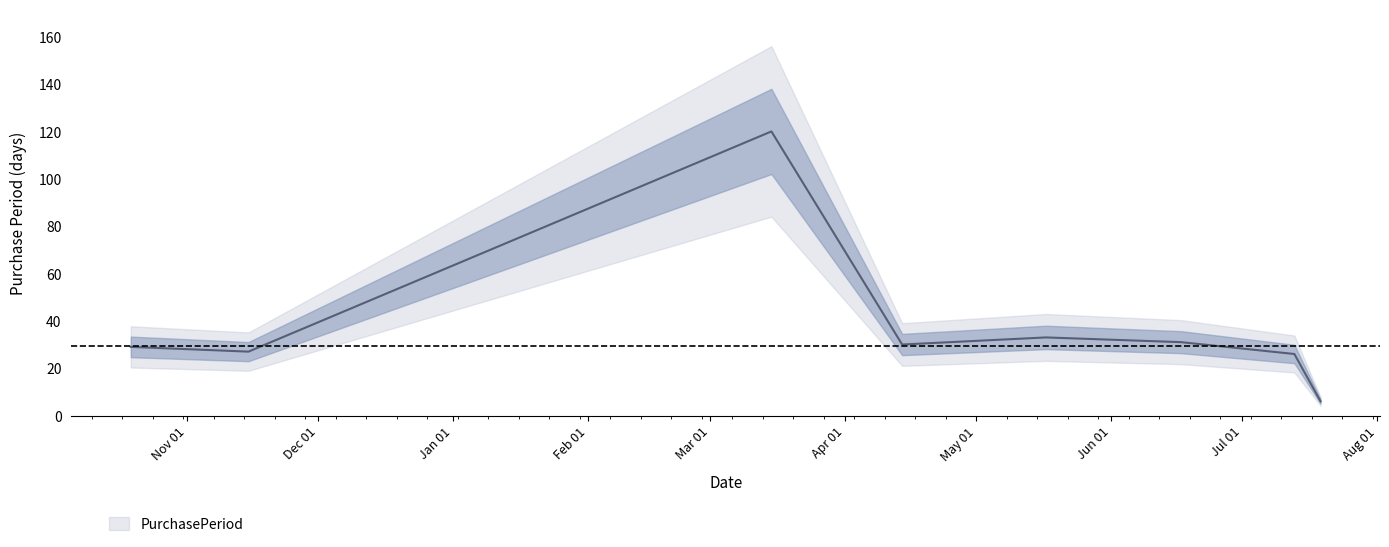

What is the difference between the values at 2017-04-14 and 2016-10-19?

1